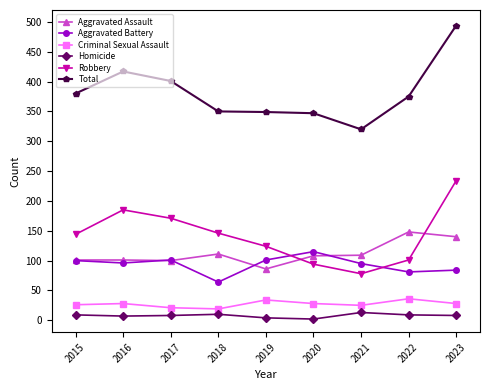

How many distinct data groups are displayed?

6